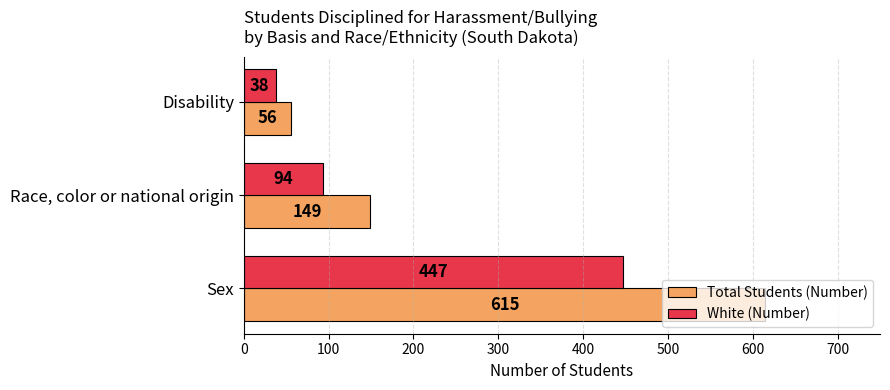

What is the average value of the White (Number) series?

193